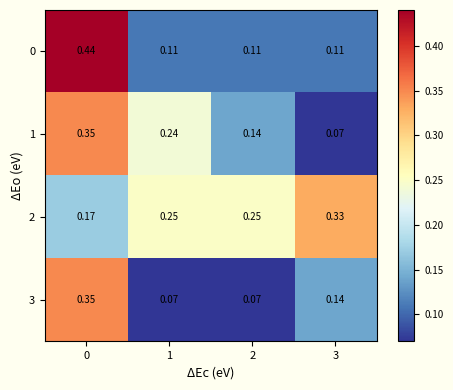

Is the value of 1 at 1 greater than the value of 2 at 2?

No